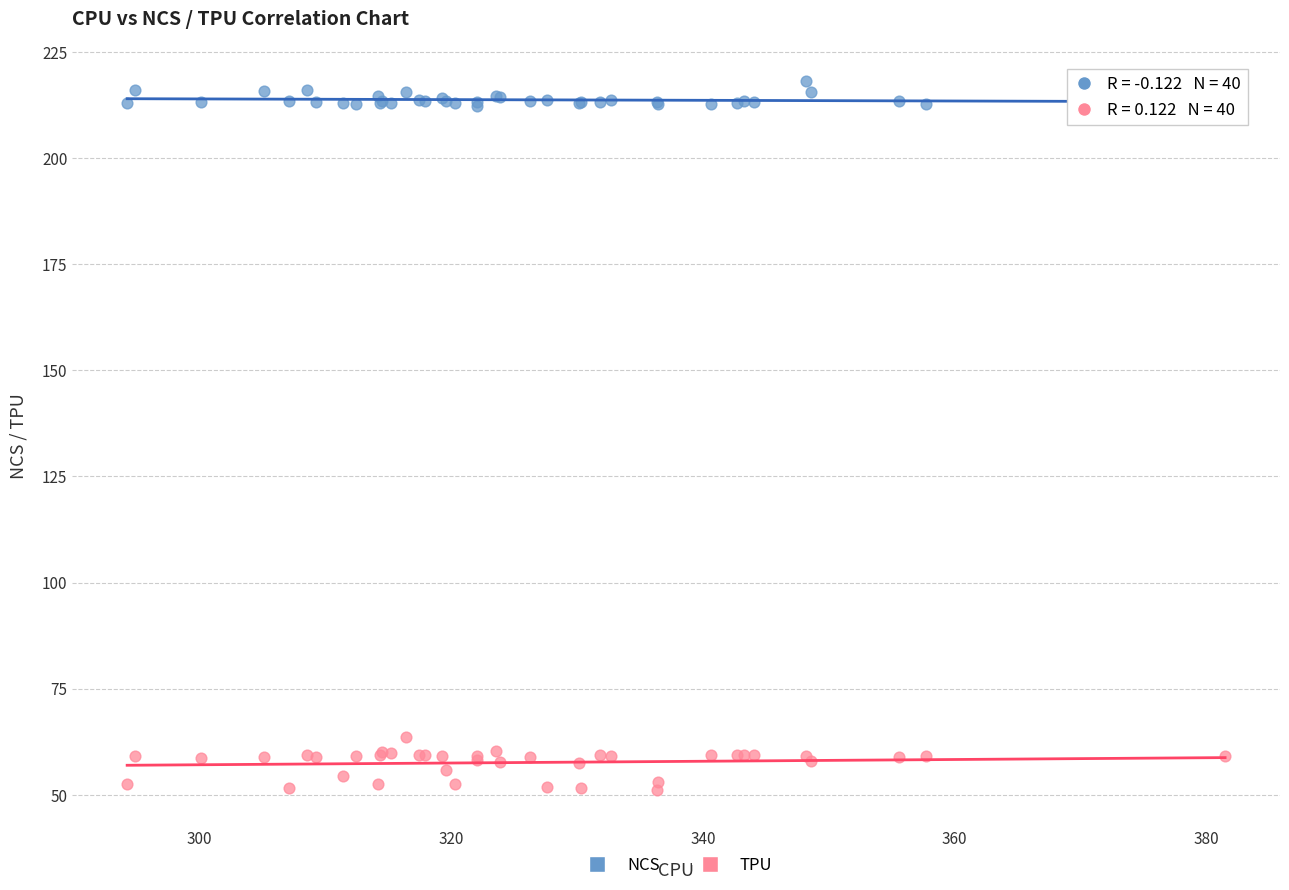

Which series contains the highest Y value?

NCS